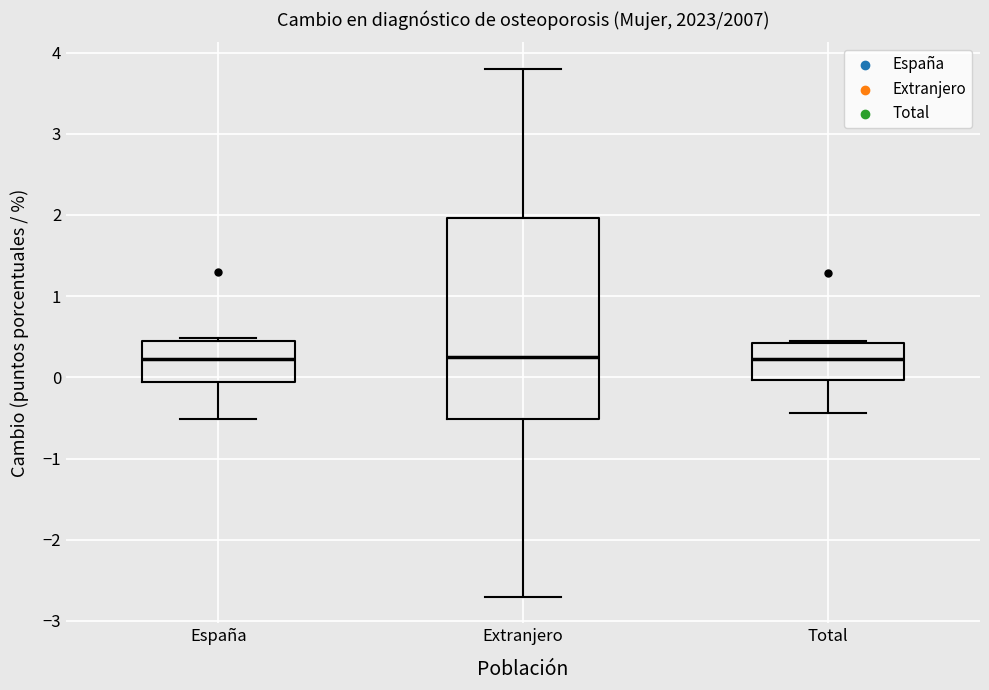

Reading left to right, read every box against the y-axis: the position of its median line, the range the box covers, and the ends of its whiskers. The values are not printed on the chart, so give them approximately, as read against the axis.

España: median 0.2, box -0.1 to 0.4, whiskers -0.5 to 0.5
Extranjero: median 0.2, box -0.5 to 2.0, whiskers -2.7 to 3.8
Total: median 0.2, box 0.0 to 0.4, whiskers -0.4 to 0.4